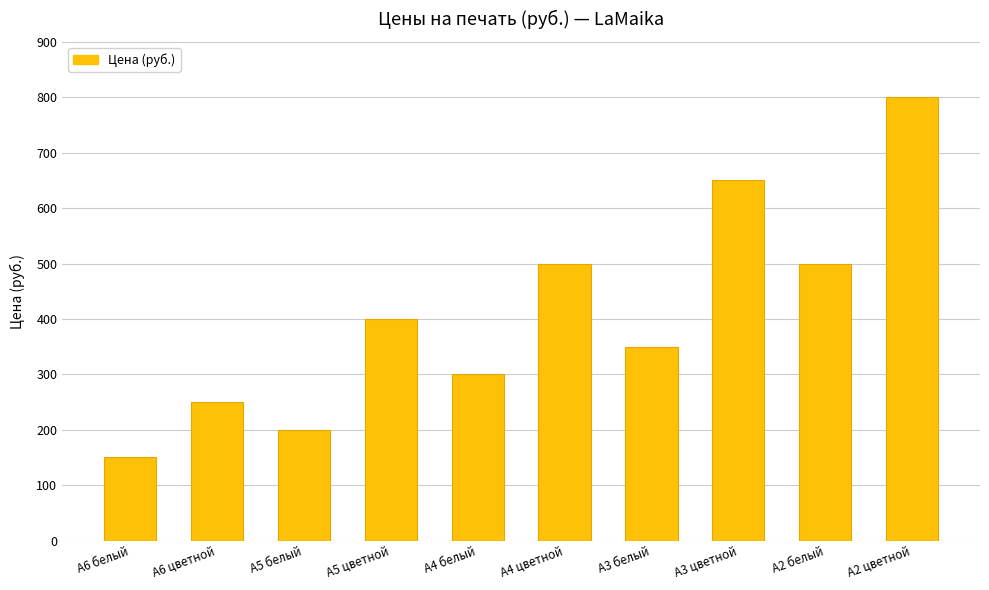

Reading right to left, list all the values displayed in this chart.

А2 цветной=800	А2 белый=500	А3 цветной=650	А3 белый=350	А4 цветной=500	А4 белый=300	А5 цветной=400	А5 белый=200	А6 цветной=250	А6 белый=150